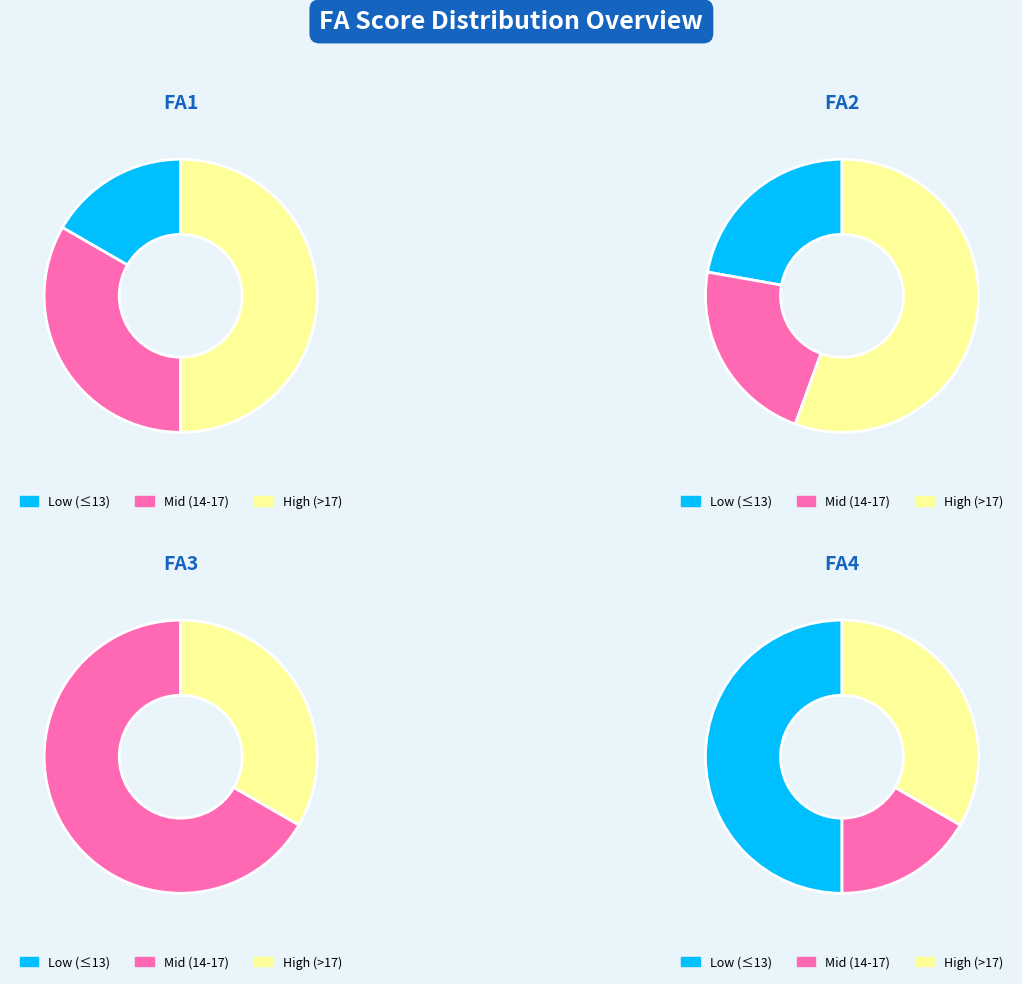

Is it true that DELGADO is 1% of the pie?

False